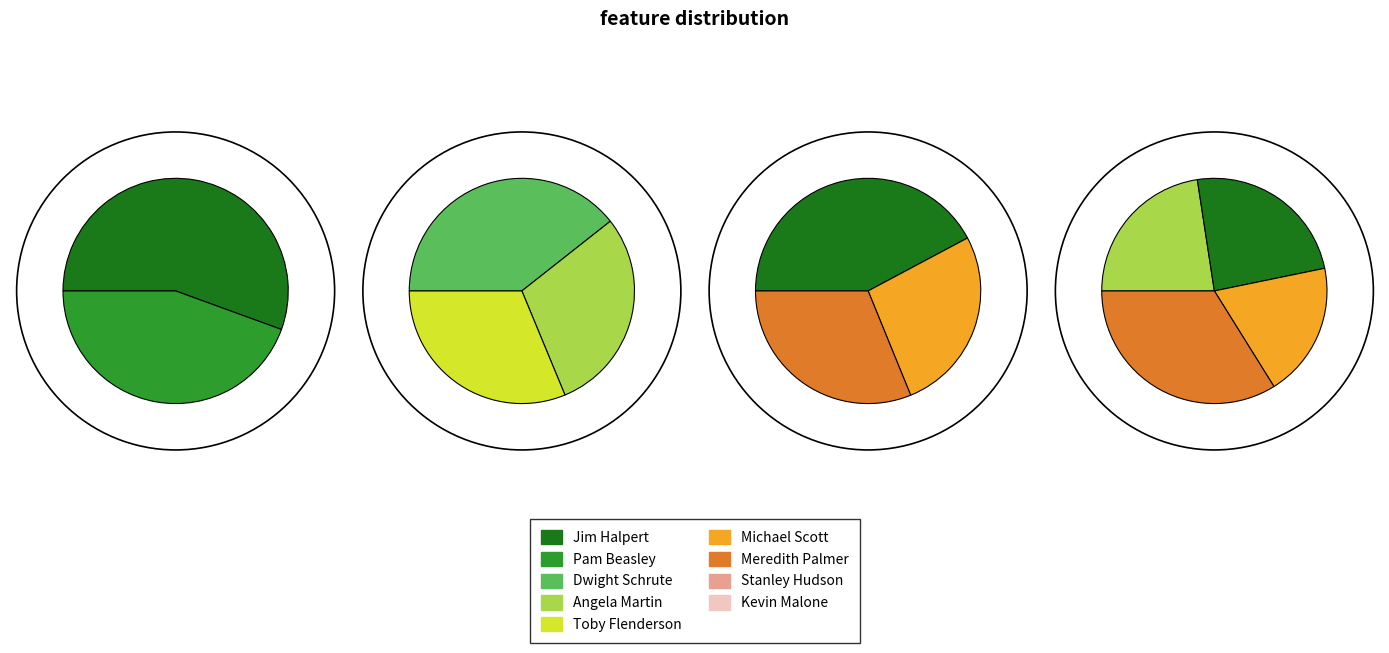

Do Stanley Hudson and Dwight Schrute together represent more than half of the pie?

No